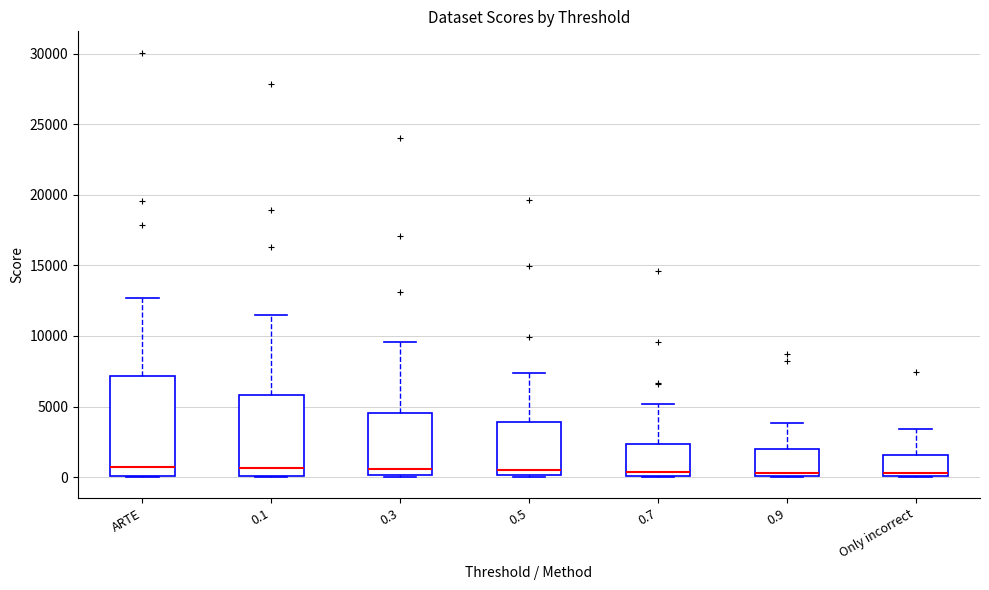

Where is the upper edge of the box for 0.7 on the y-axis? The values are not printed on the chart, so give them approximately, as read against the axis.

2500